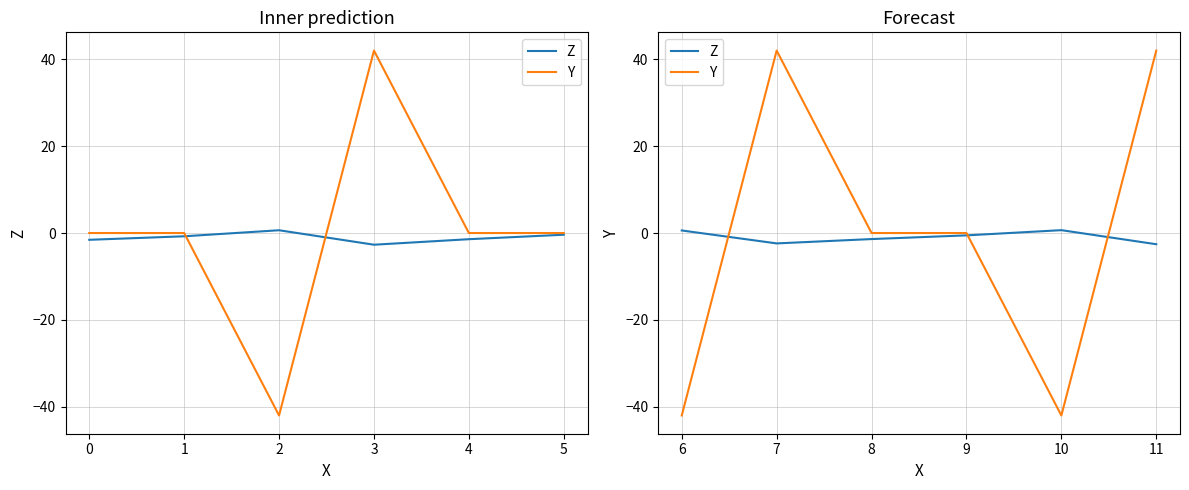

True or false: Z and Y cross at least once.

True